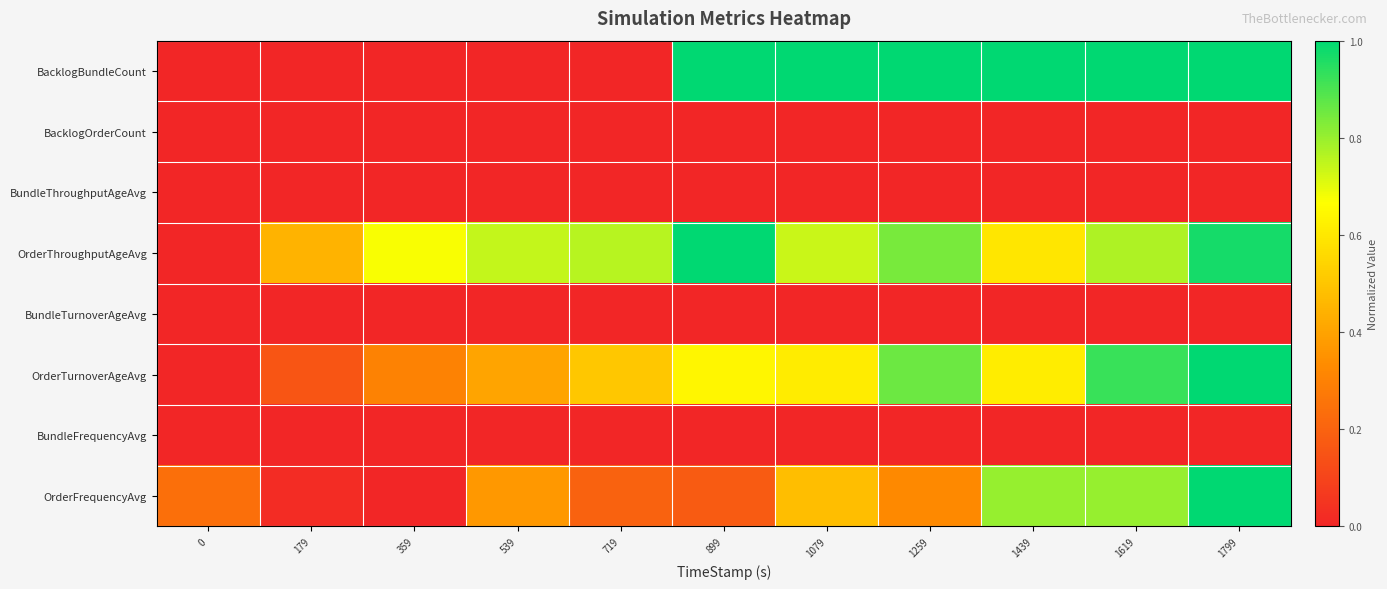

At which category is the sum across all series the highest?

1799